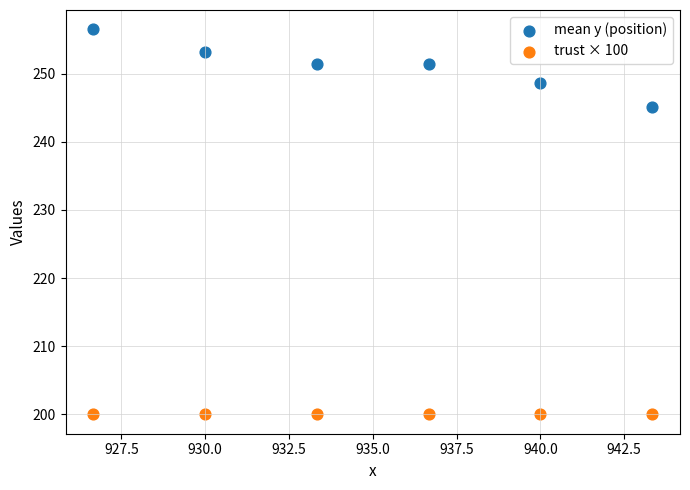

Across all series, what Y value is closest to 228?

245.0